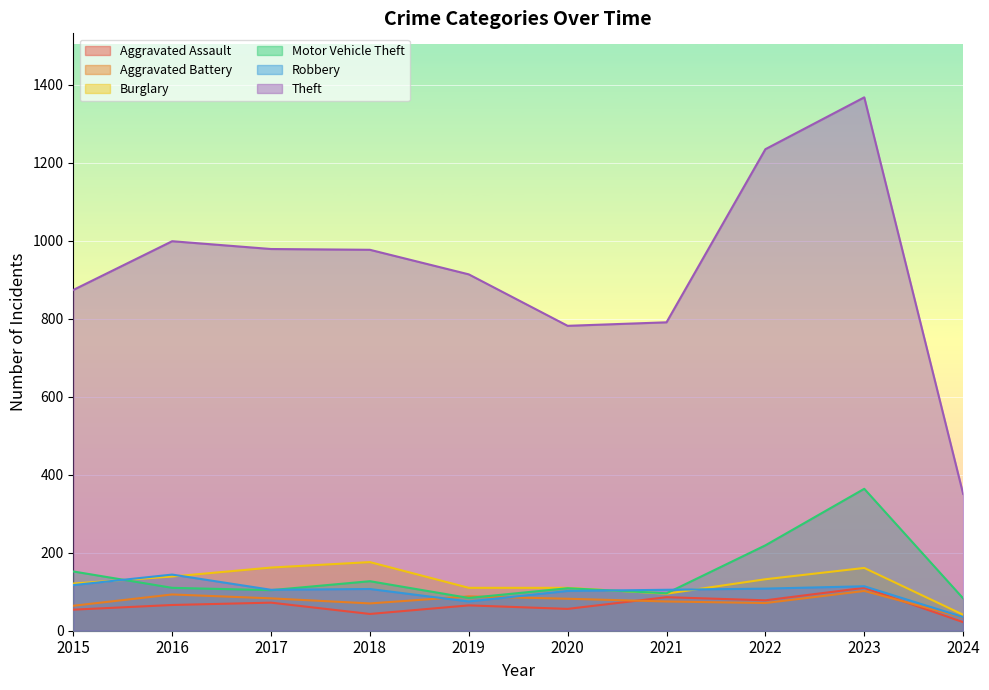

At which category is the sum across all series the highest?

2023